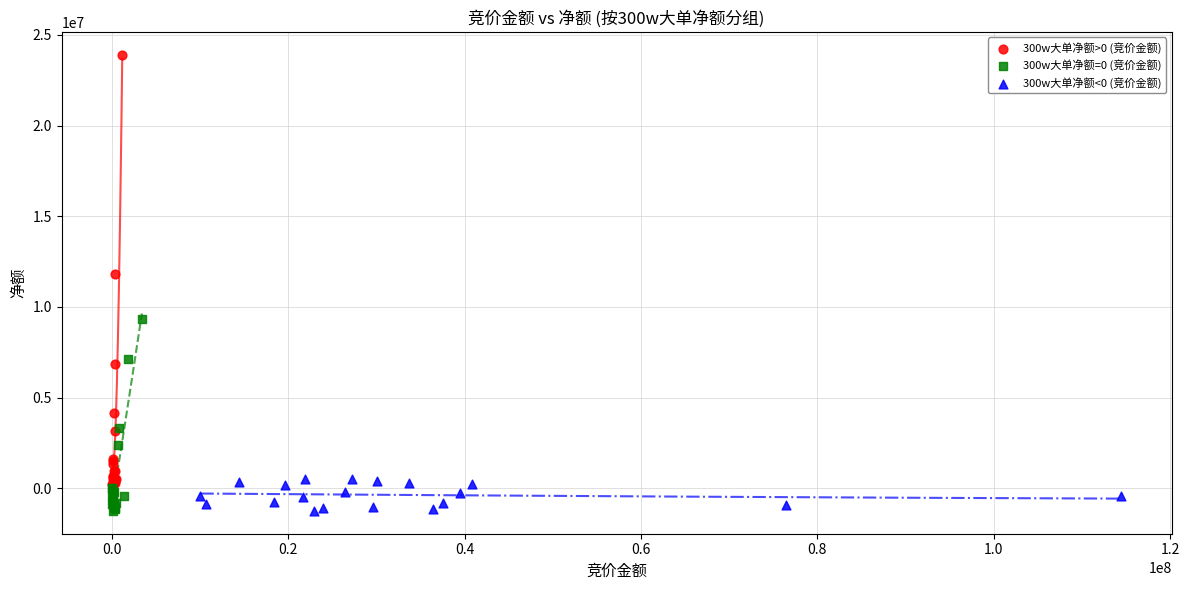

Which series contains the highest Y value?

300w大单净额>0 (竞价金额)